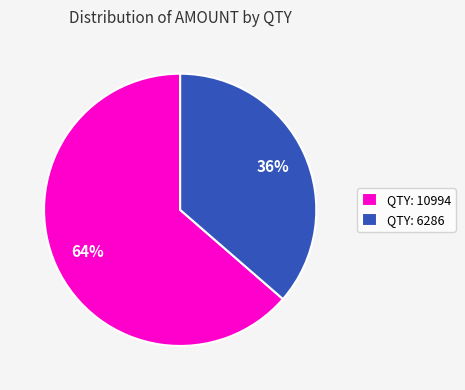

True or false: QTY: 6286 accounts for 47% of the total.

False